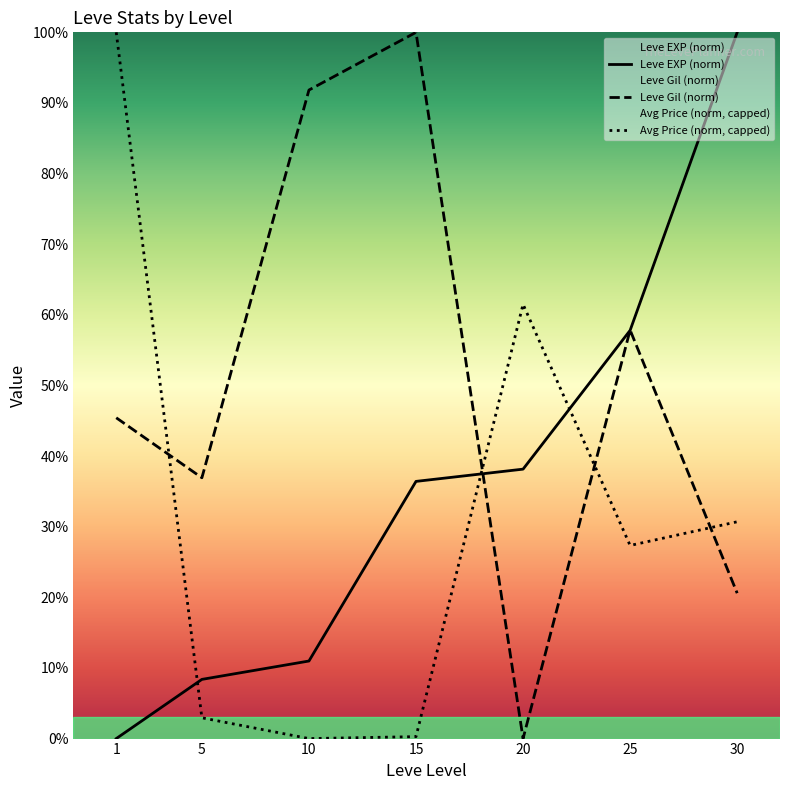

Does the chart display data point markers on the line(s)?

No